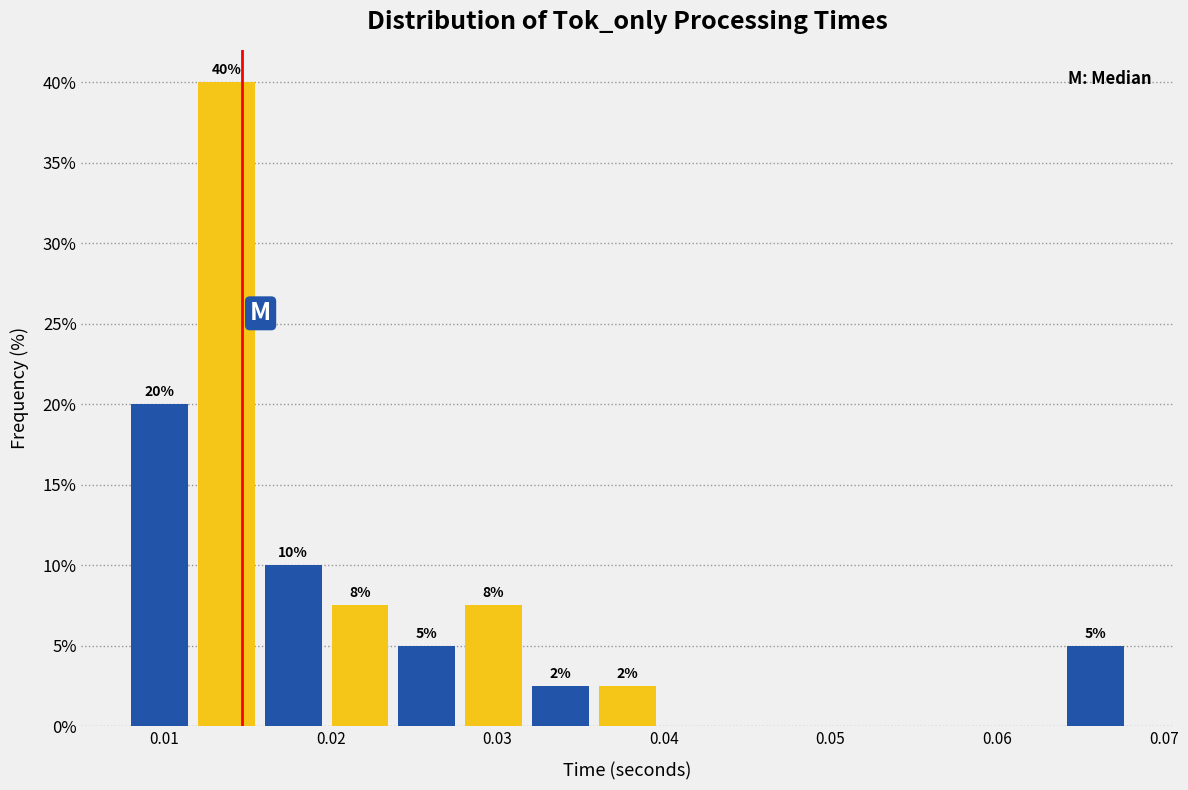

Which range on the x-axis has the tallest bar?

0.012 to 0.016